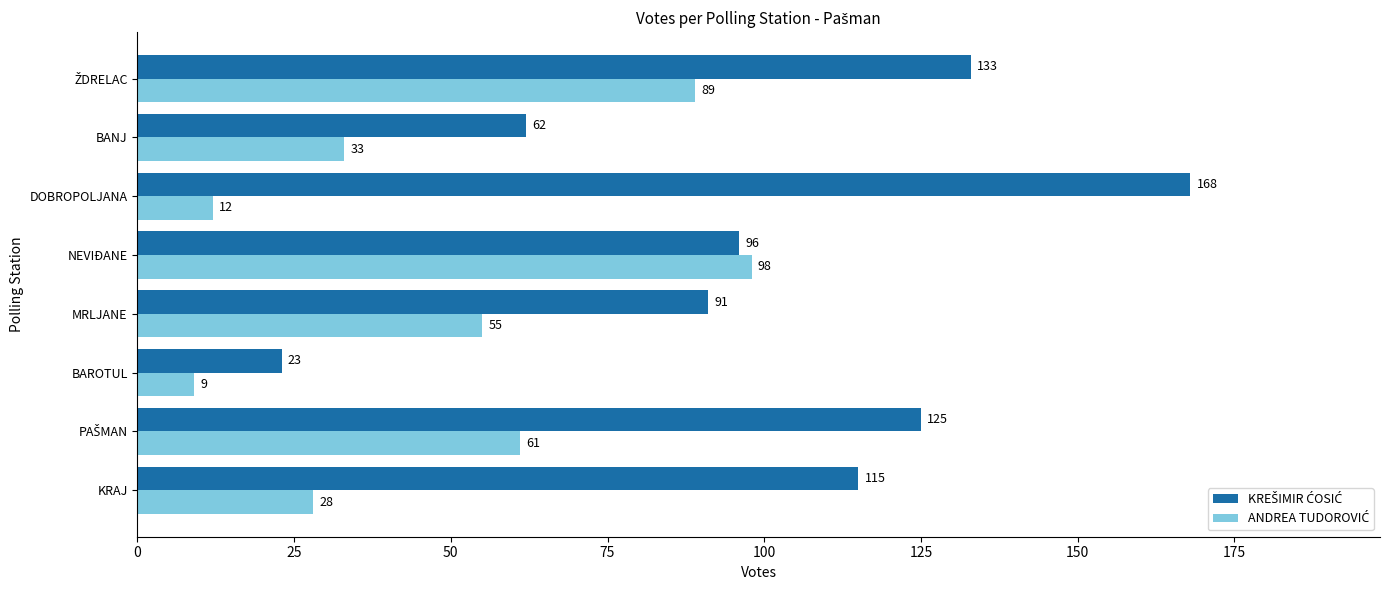

Which category has the highest value across all series?

DOBROPOLJANA